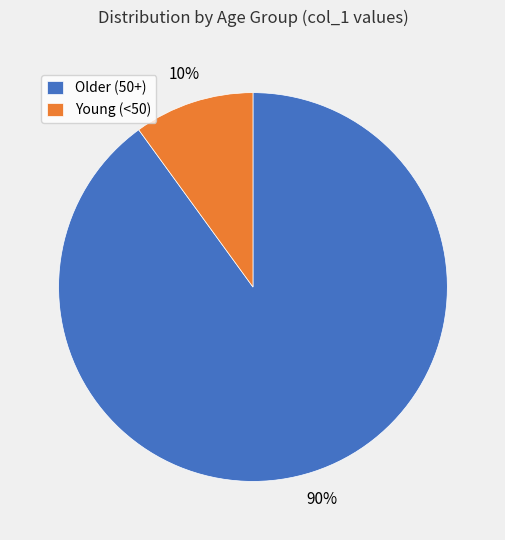

Which category accounts for the majority?

Older (50+)